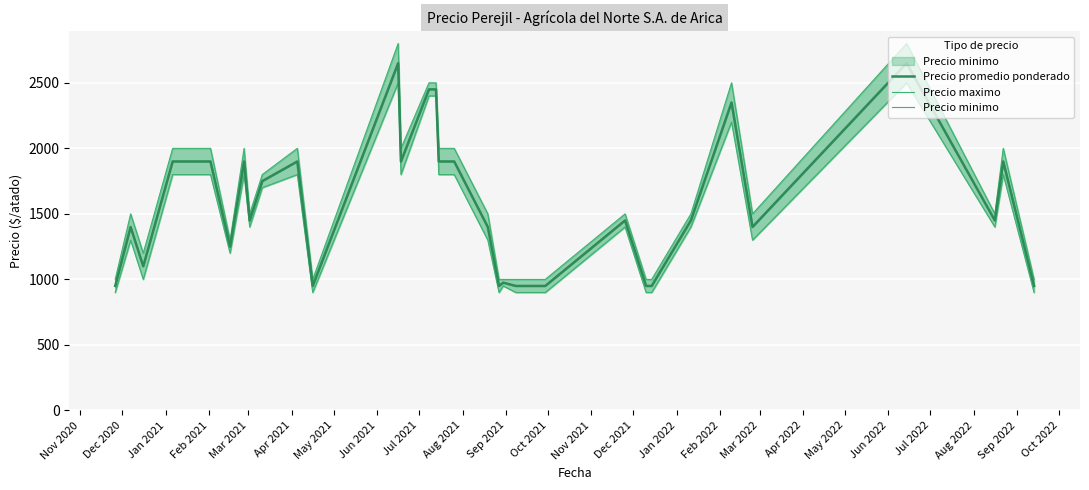

How many data points in Precio minimo are less than 1400?

14